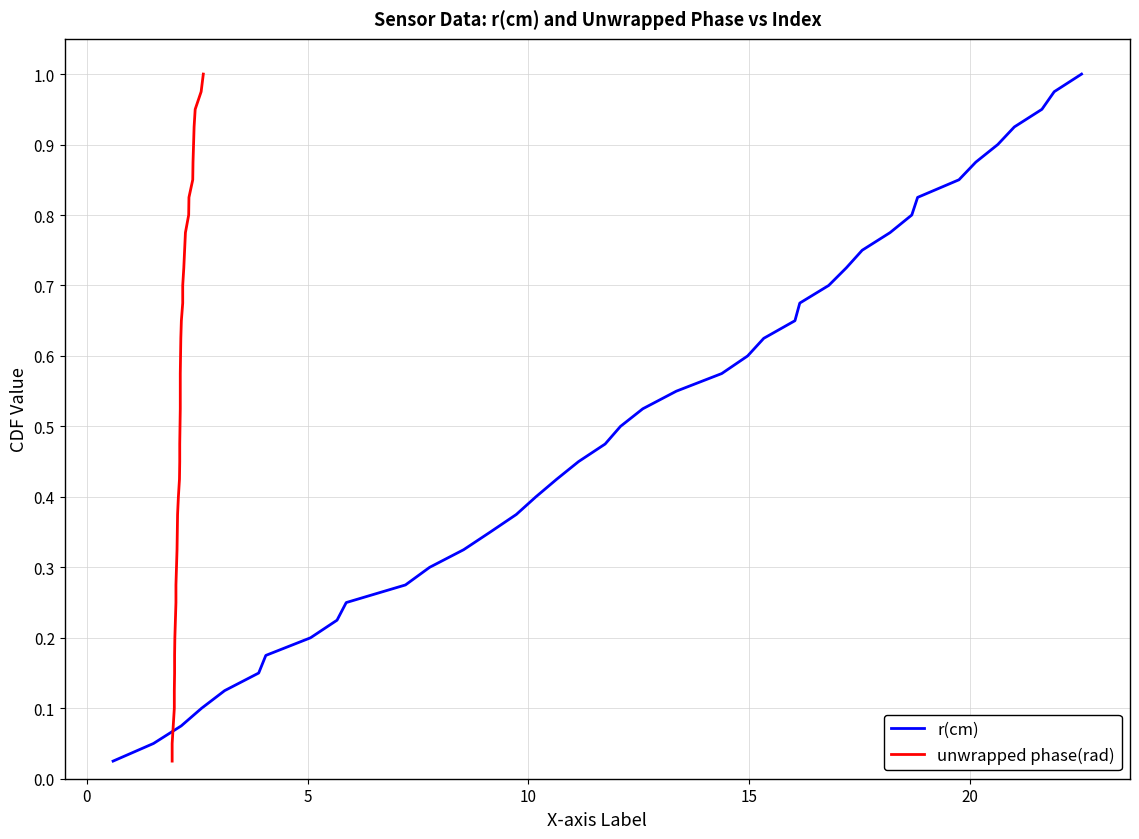

What is the difference between the maximum and minimum values in the unwrapped phase(rad) series?

1.0